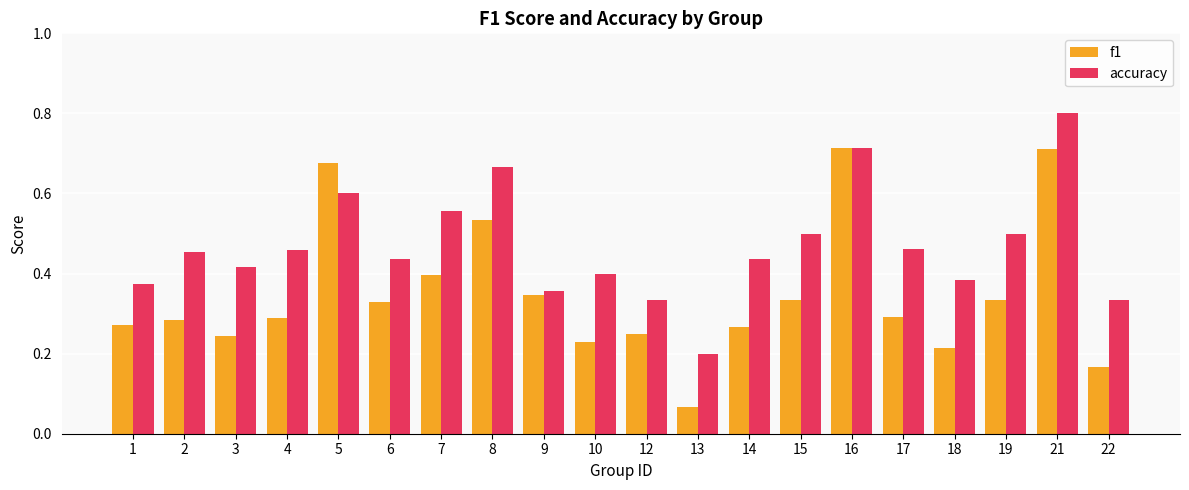

Which category has the lowest value in the f1 series?

13